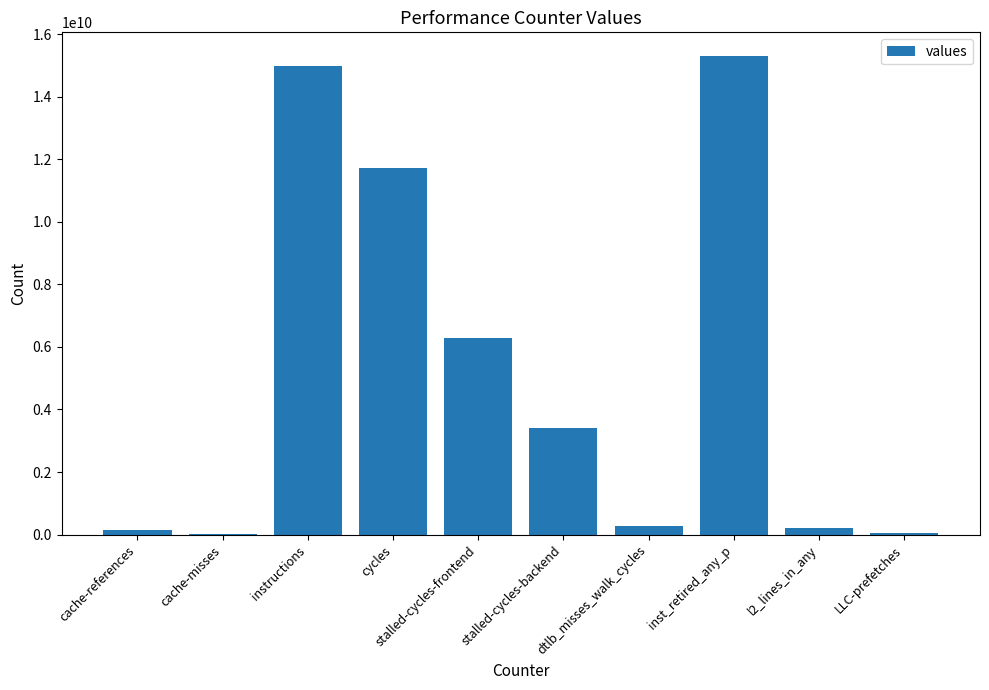

What is the change in value from cache-misses to instructions?

+14974597683